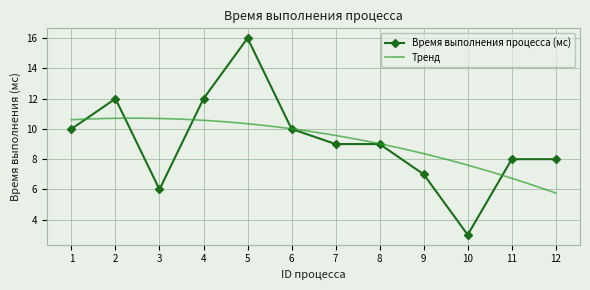

Where is the data nearest to the value 9?

7